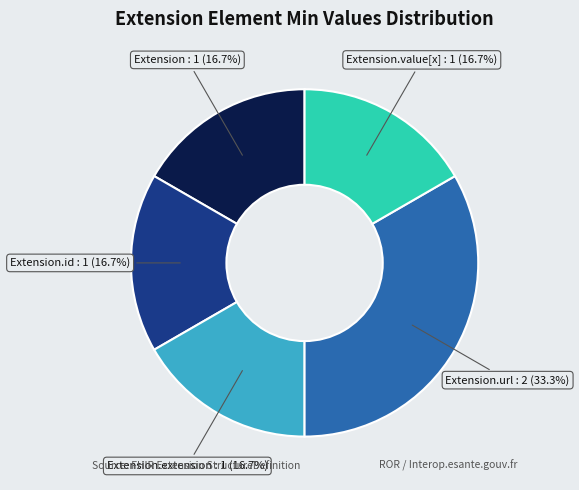

How much of the chart is everything except Extension.value[x]?

83.3%